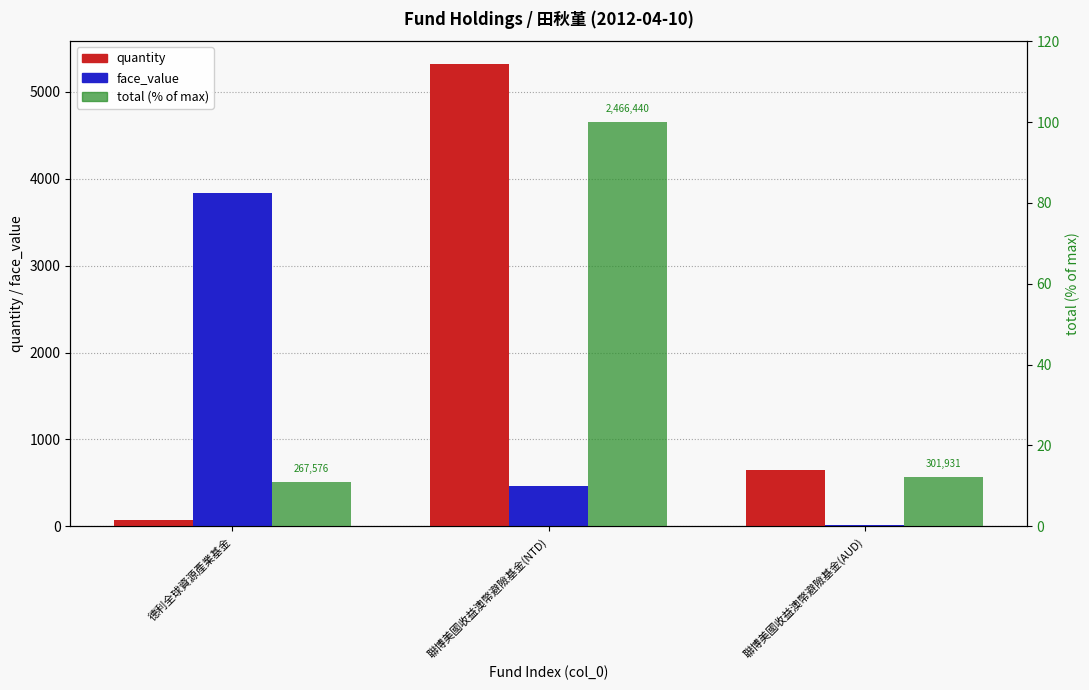

What is the average value of the total (% of max) series?

41.0